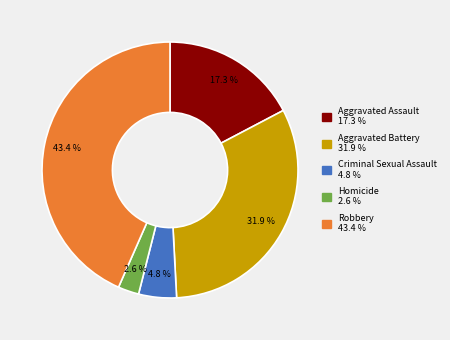

What percentage is the Robbery slice, to the nearest percent?

43%